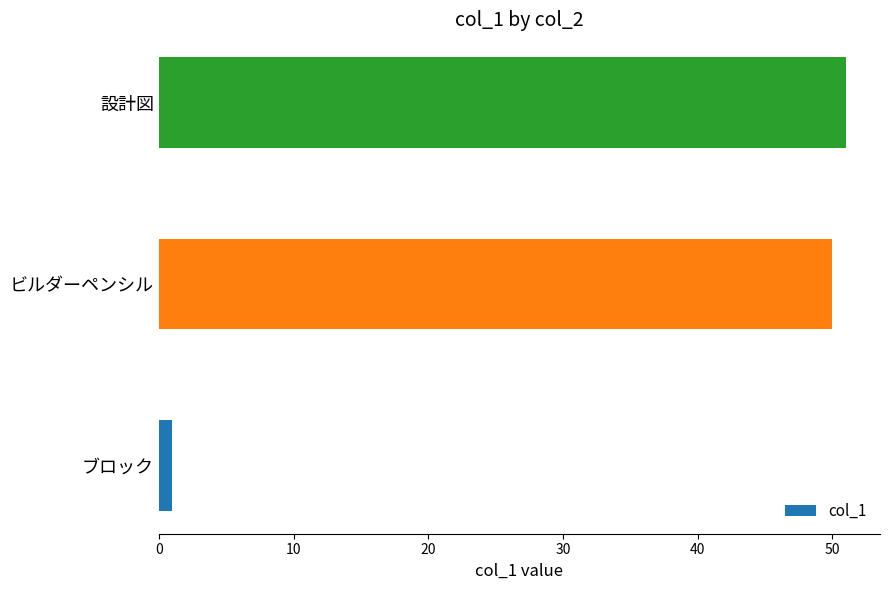

How many bars are there in total?

3